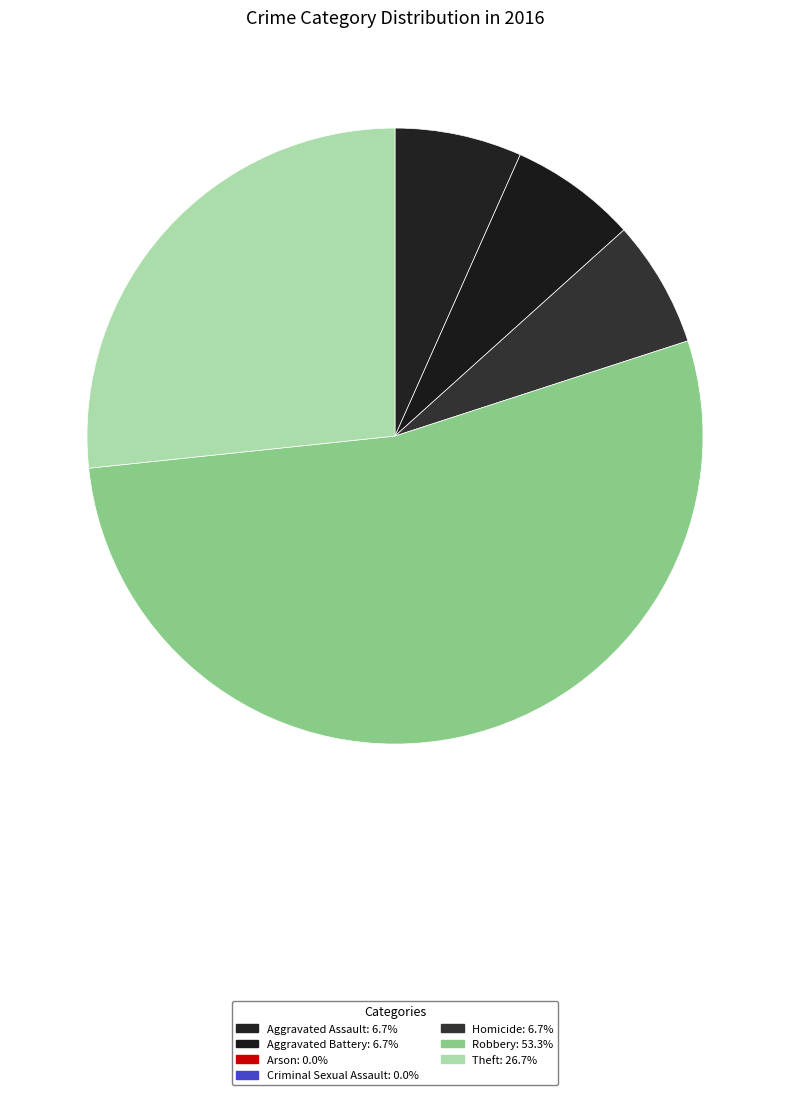

What is the smallest slice in the pie chart?

Arson